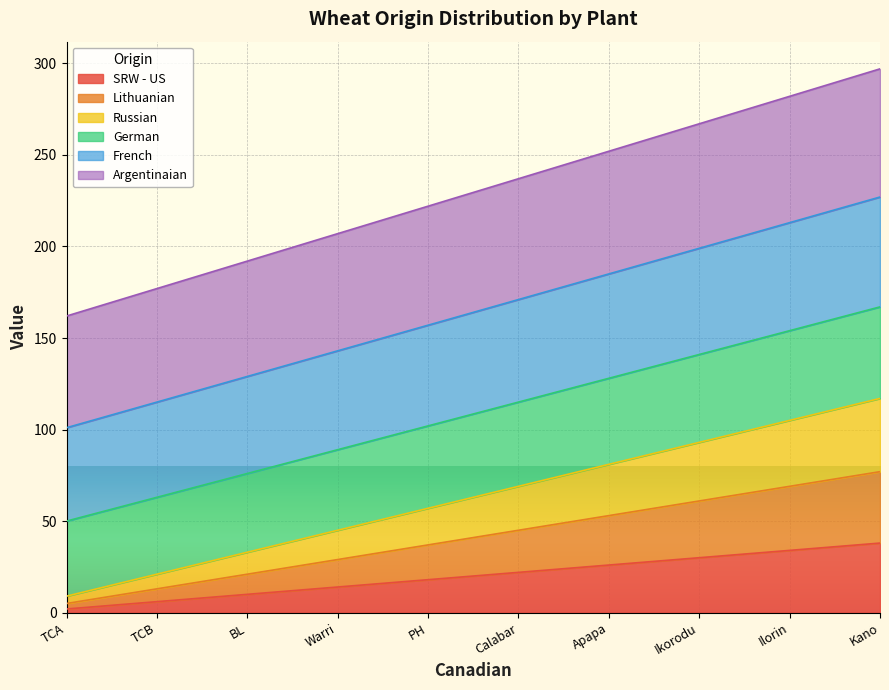

List the labels in order of Lithuanian value, largest first.

Kano, Ilorin, Ikorodu, Apapa, Calabar, PH, Warri, BL, TCB, TCA